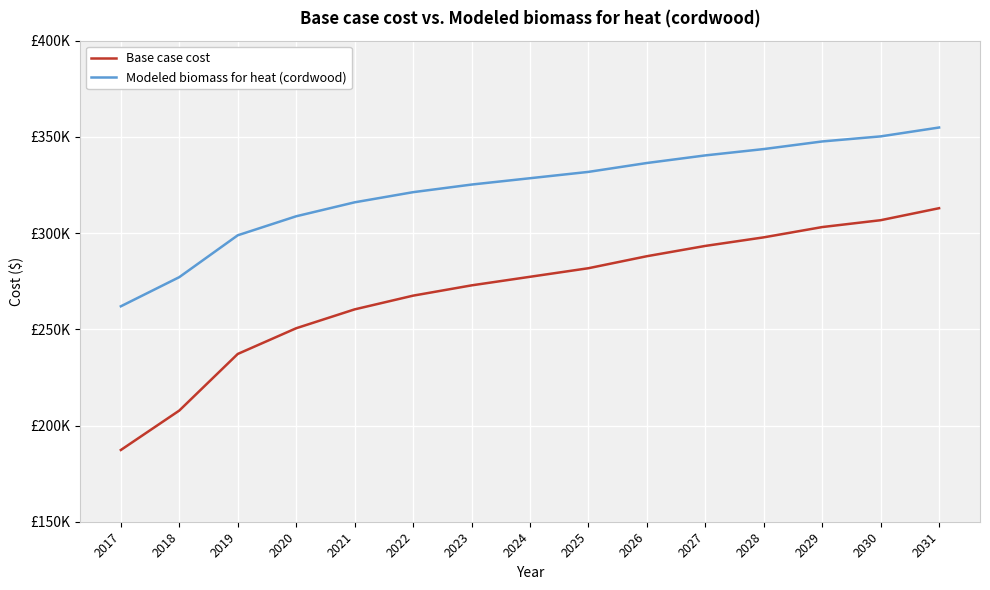

What is the spread (max minus min) of values at 2017?

74678.2